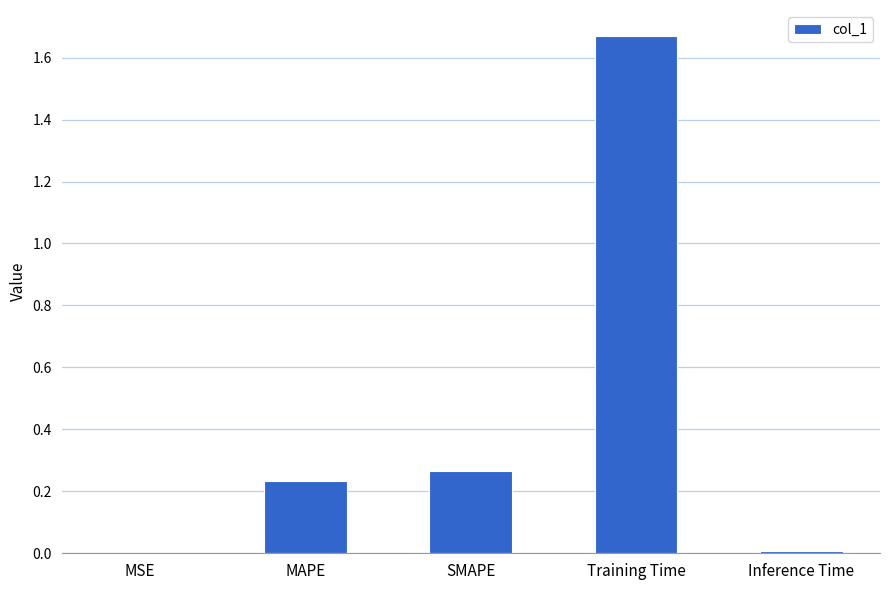

Is it true that the value at MSE is 0.0?

True